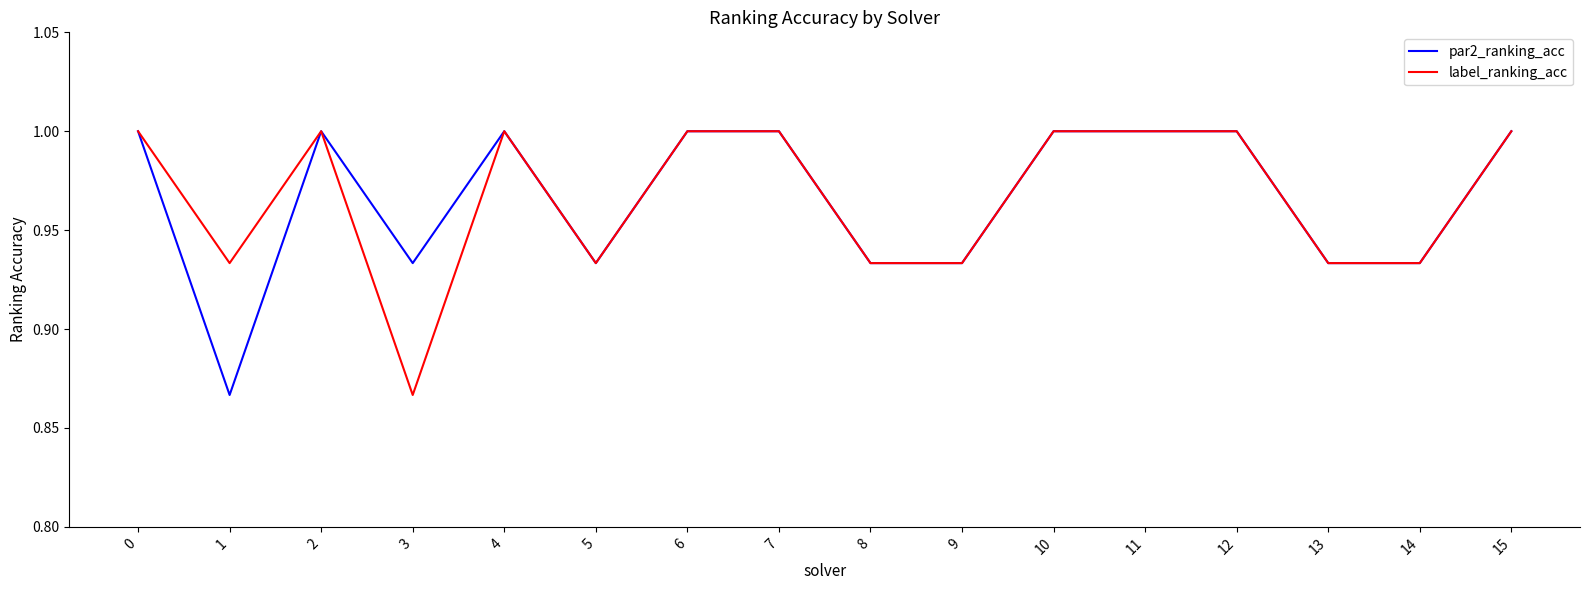

What is the sum of the label_ranking_acc values at 7 and 12?

2.0